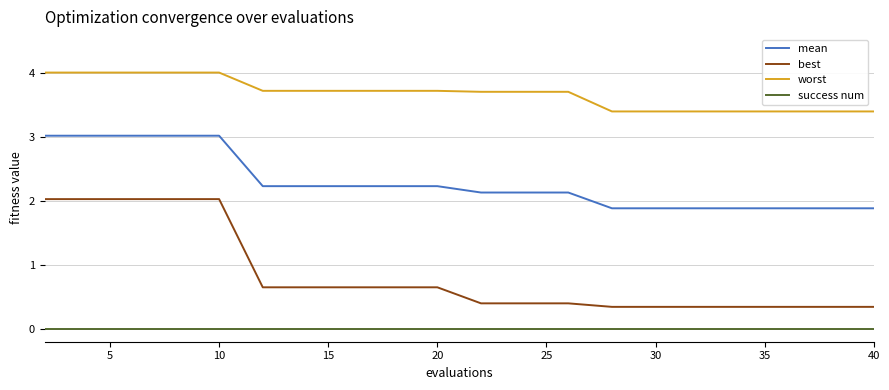

True or false: success num and worst intersect in this chart.

False